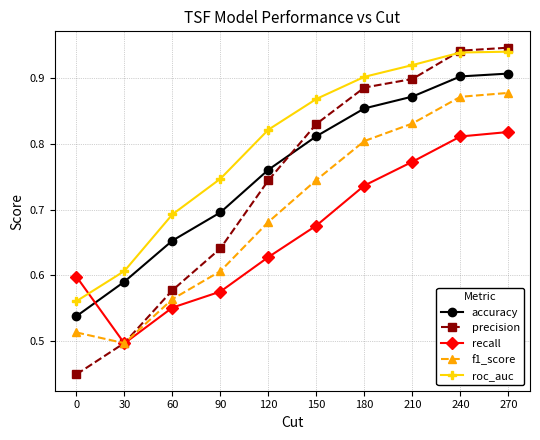

Which category has the lowest value in the f1_score series?

30